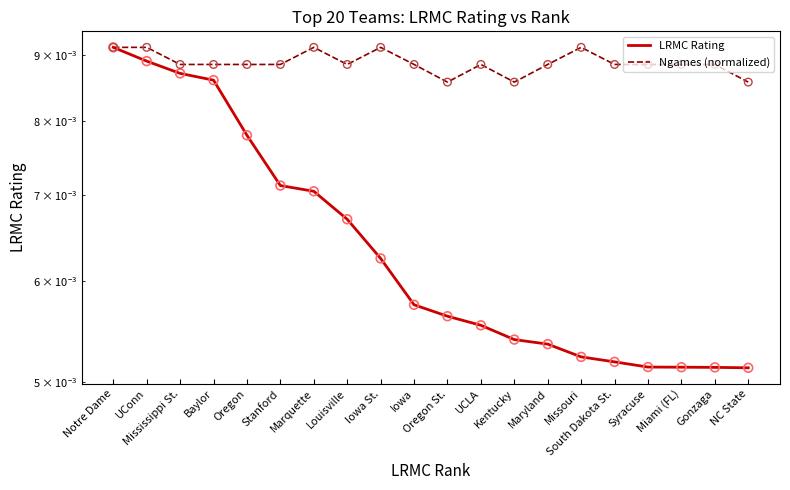

Which series has the widest spread of Y values?

LRMC Rating